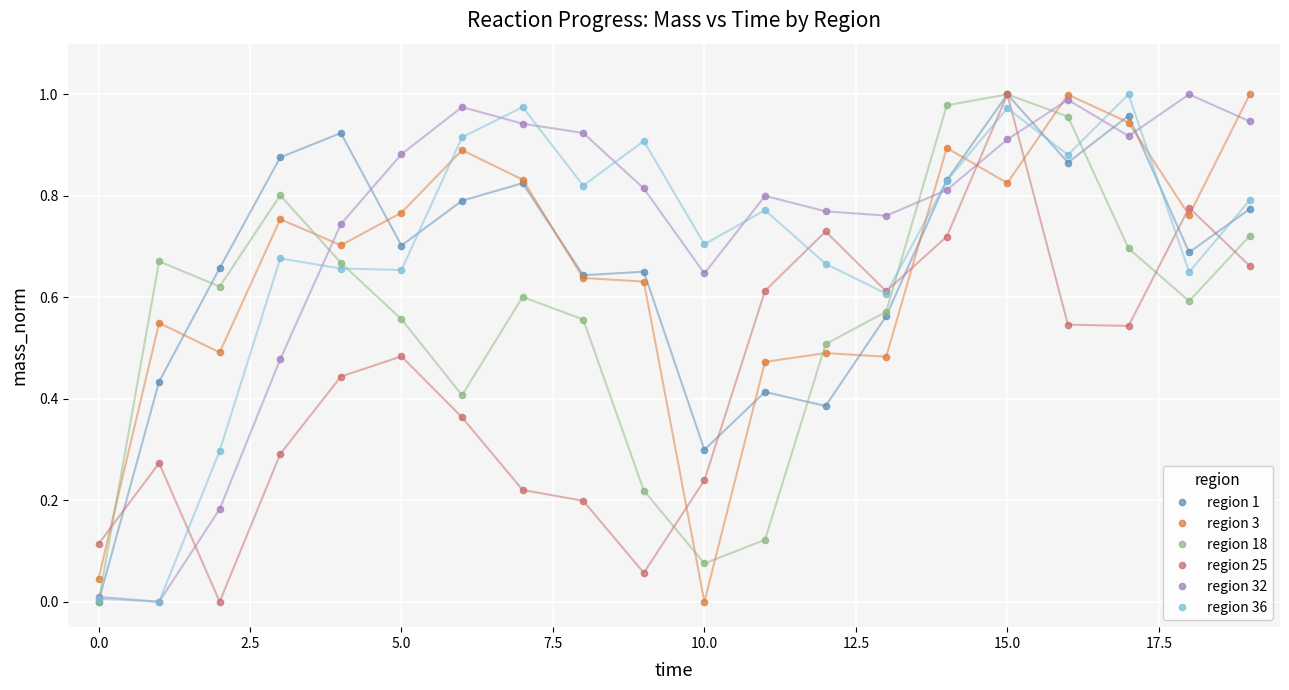

How many interior local valleys does the region 18 series have?

4